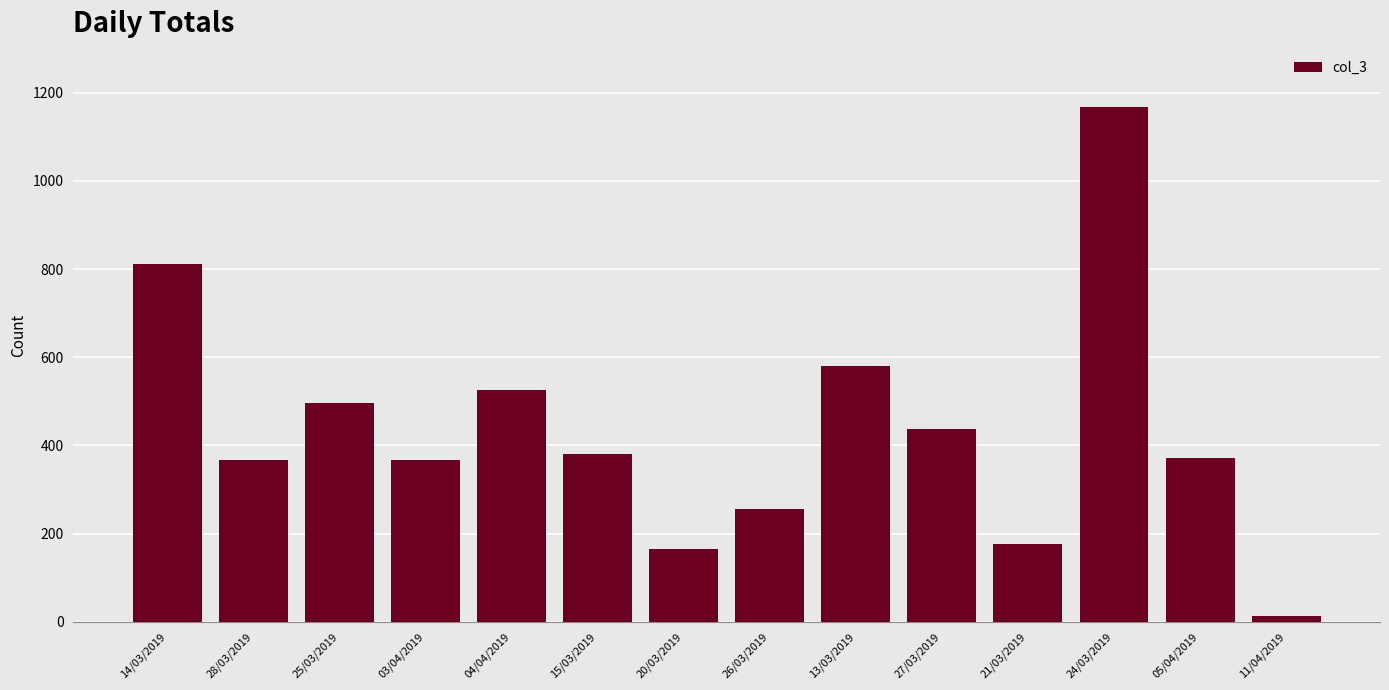

How many values are below 381?

7